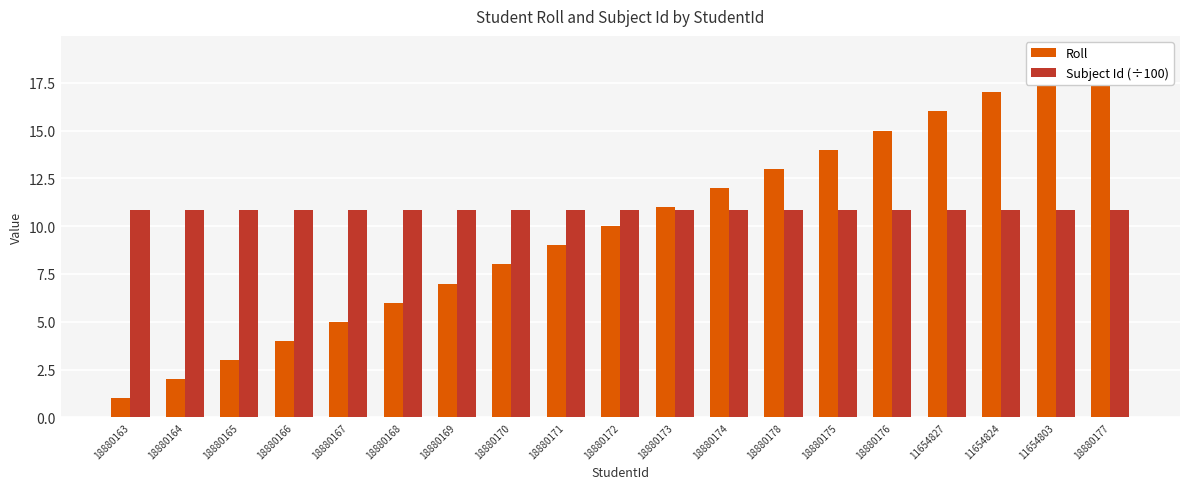

Is it true that Roll equals 6.9 at 18880173?

False